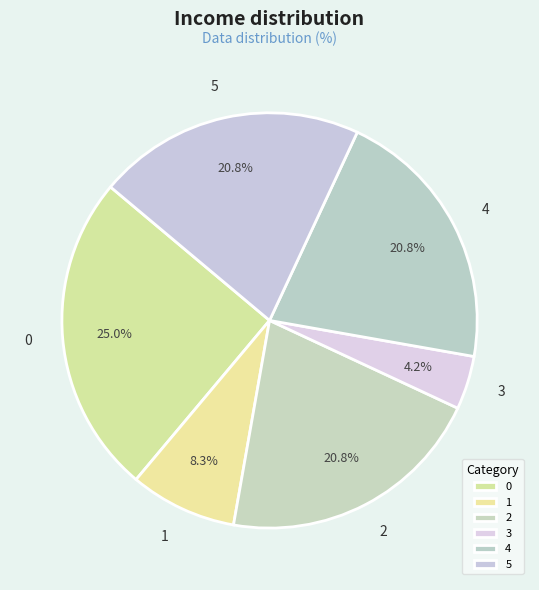

True or false: 5 accounts for 12% of the total.

False